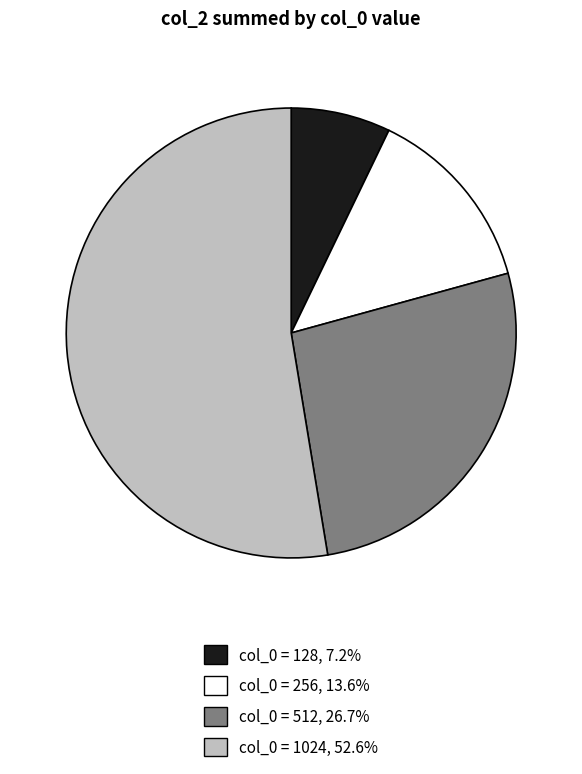

Does any single category account for the majority?

Yes